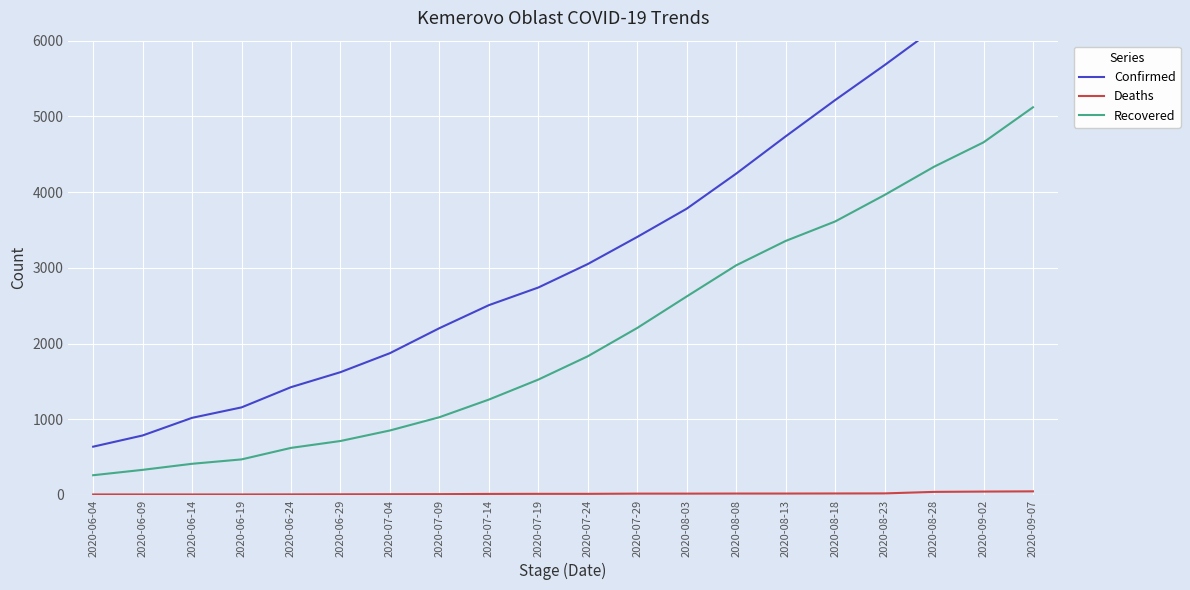

How many categories are shown in the chart?

20